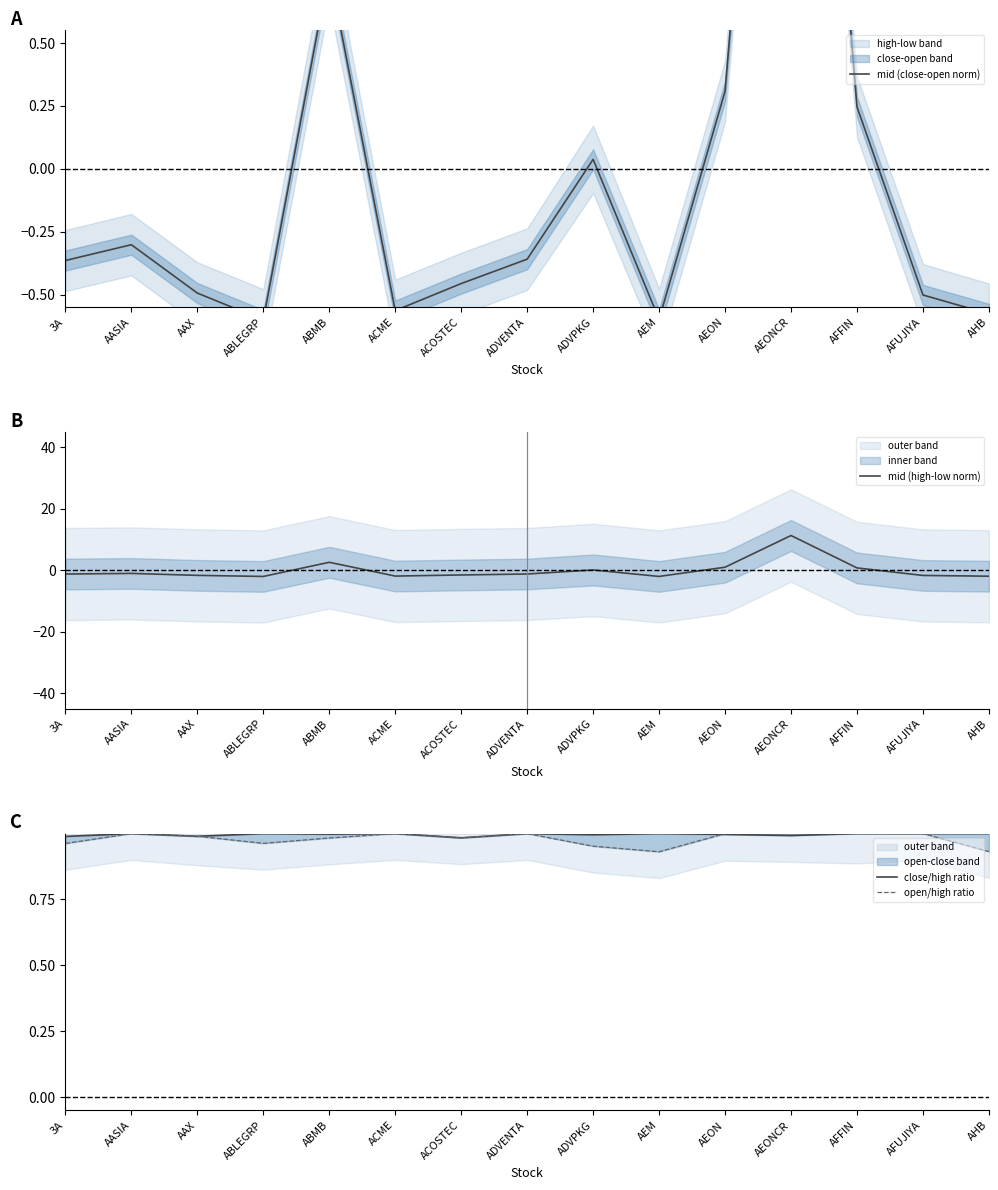

Which series changed the most between AFUJIYA and AHB?

mid (high-low norm)